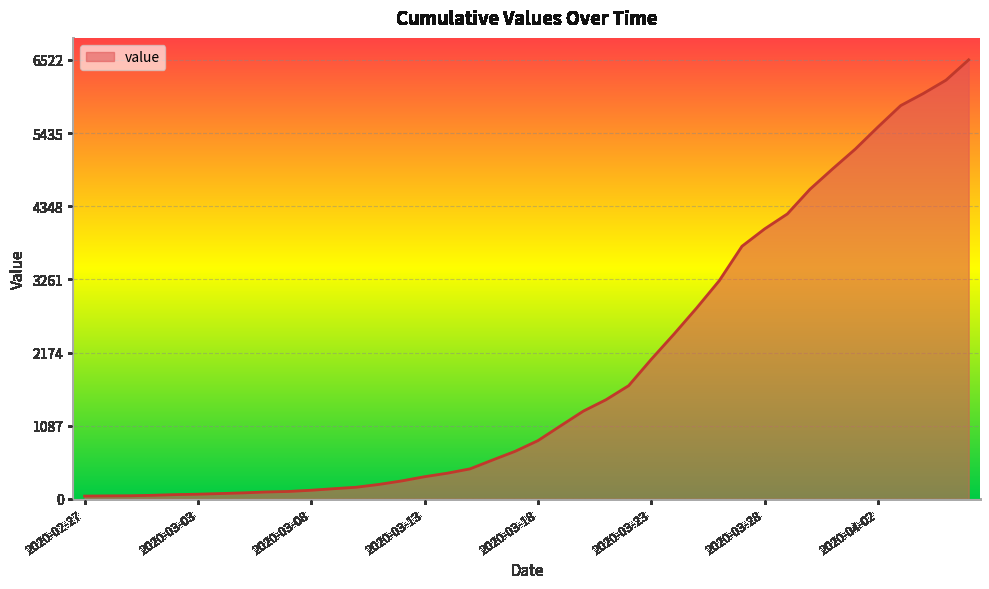

What is the difference between the maximum and minimum values?

6480